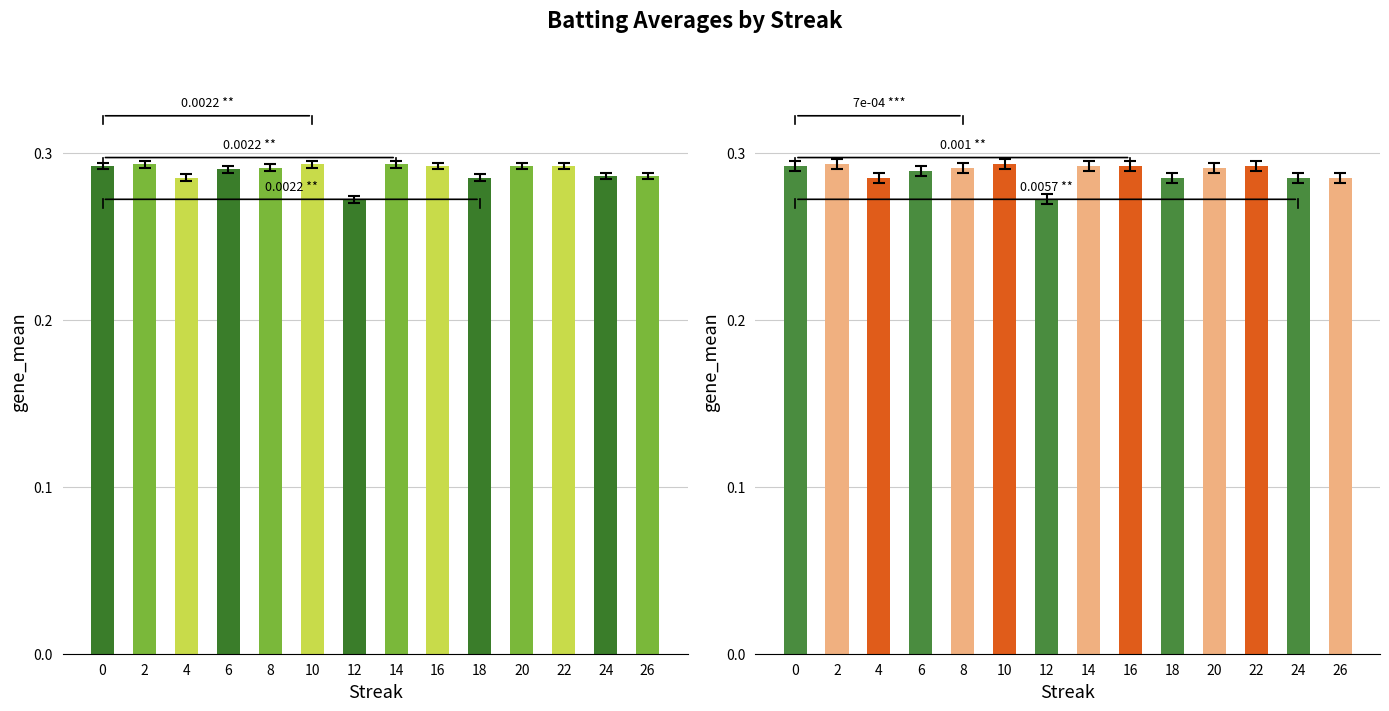

The Batting Average2 series shows 0.3 at 6. True or false?

True